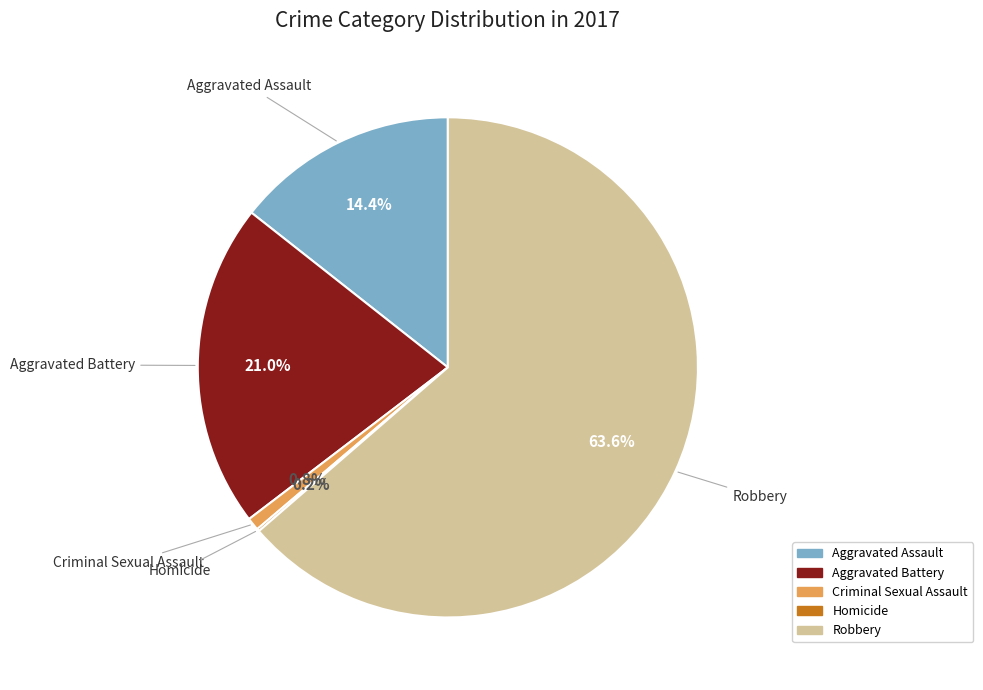

To the nearest percent, what is the average slice percentage?

20%